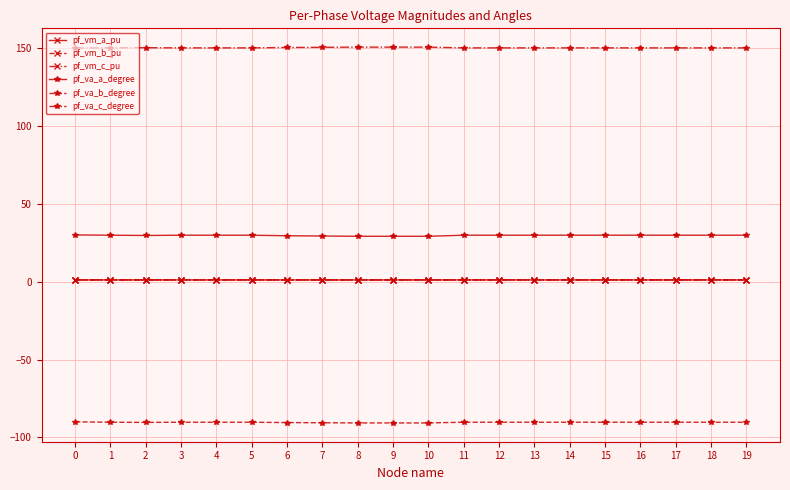

What is the greatest value displayed?

150.5